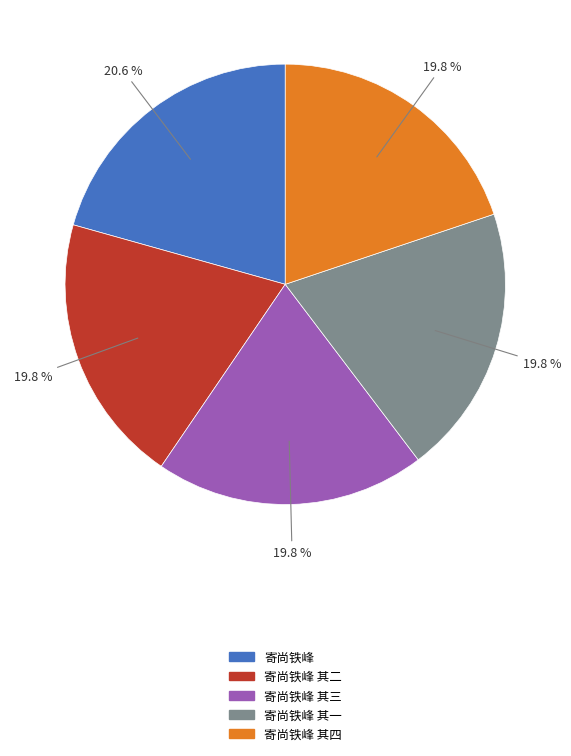

To the nearest percent, what percentage of the pie is 寄尚铁峰 其三?

20%